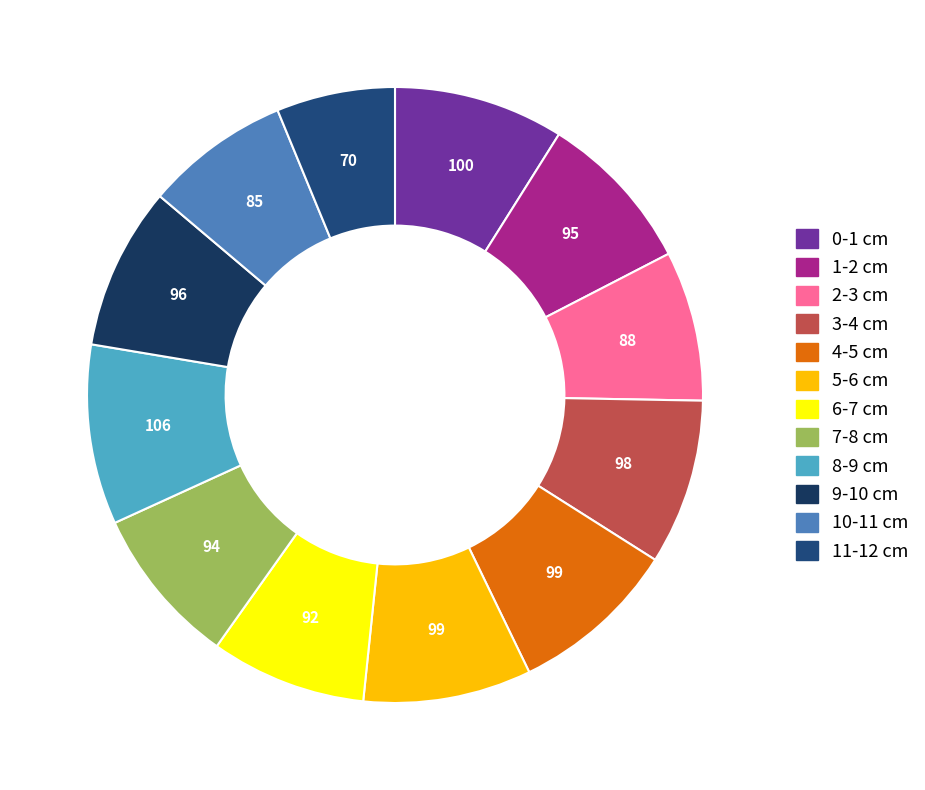

How many segments does this pie chart have?

12